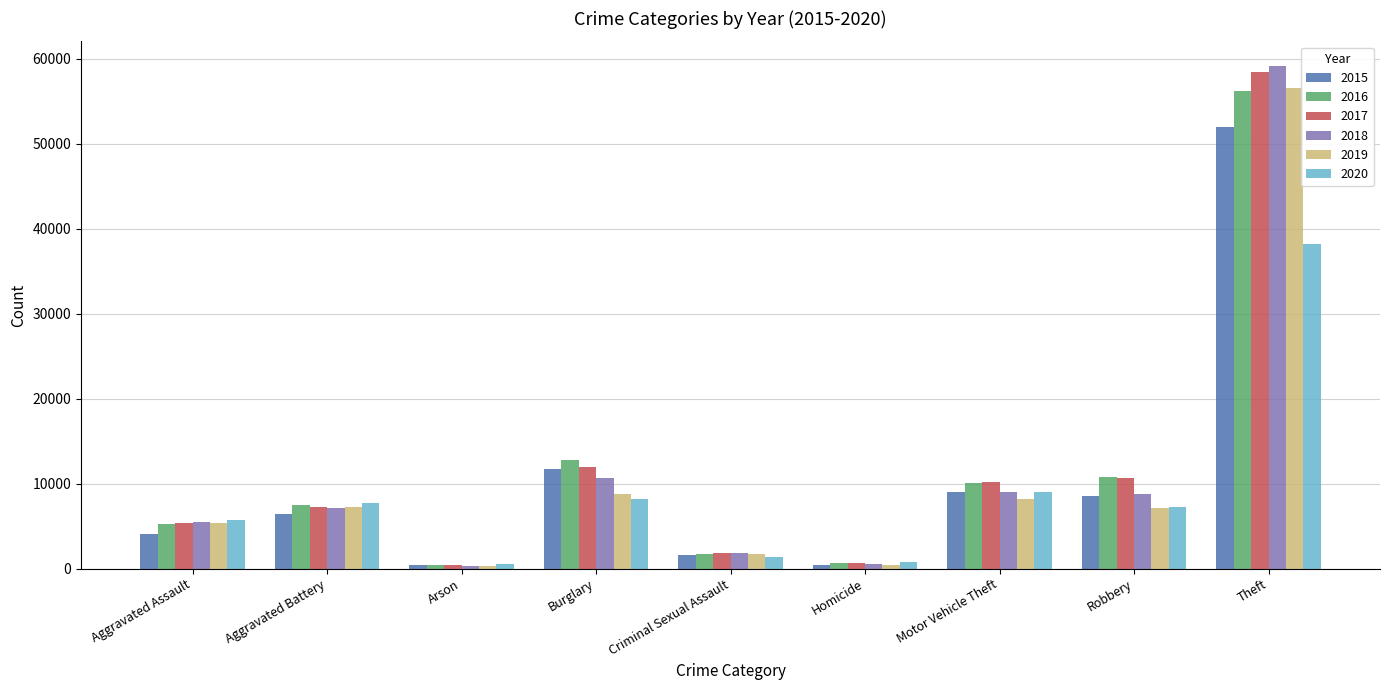

What is the label of the 1st bar from the left?

Aggravated Assault